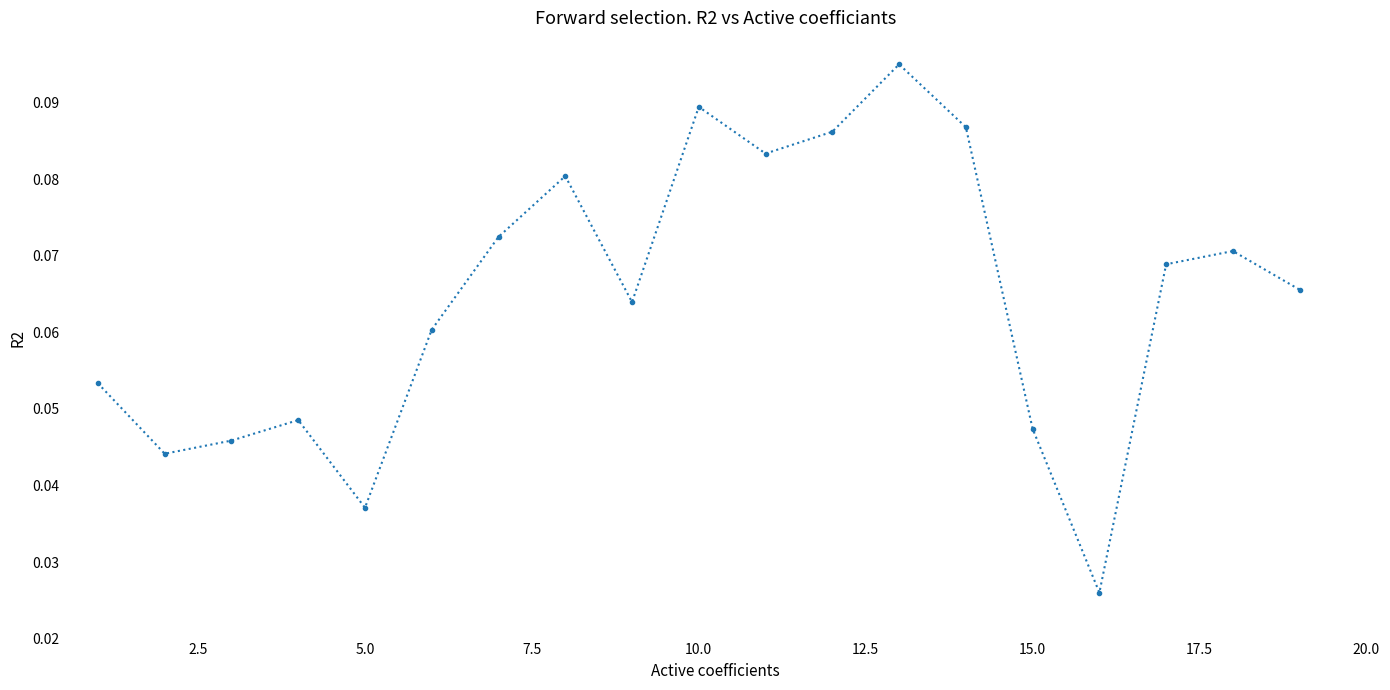

How many interior local valleys (lower than both neighbors) does the data have?

5